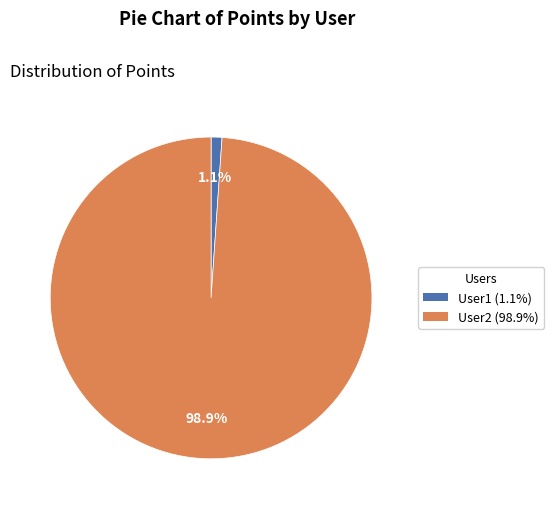

The User2 slice represents 99% of the pie. True or false?

True